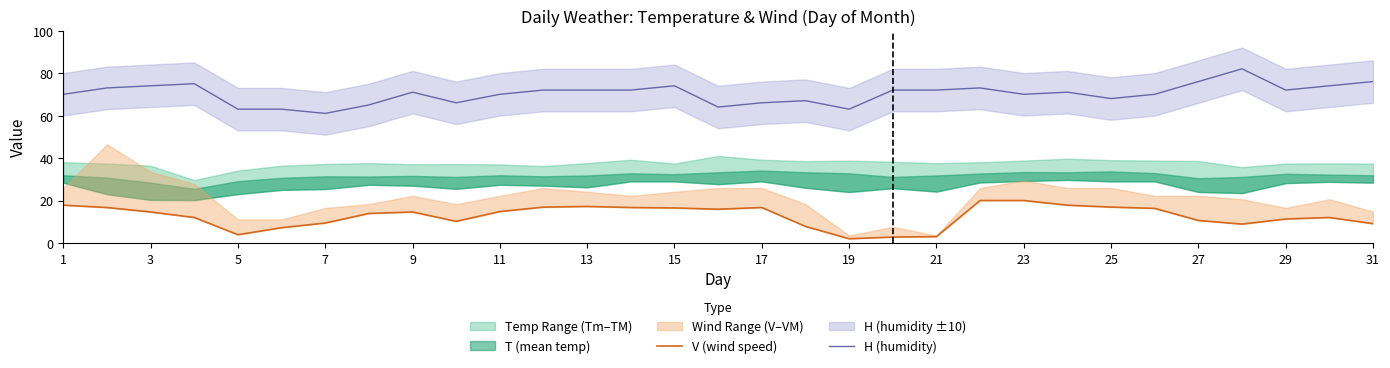

What is the minimum value for H (humidity)?

61